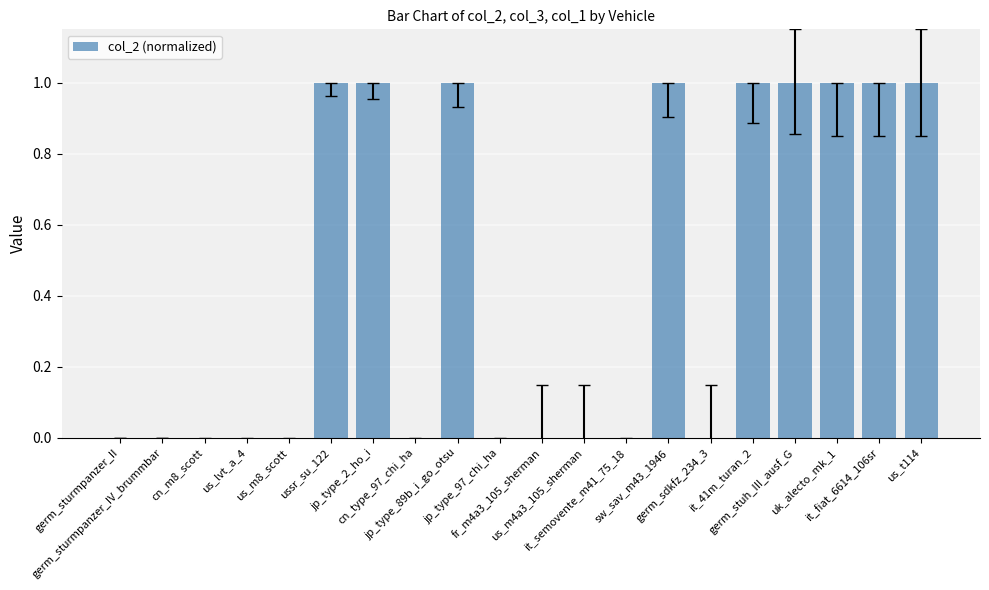

What is the sum of all values?

9